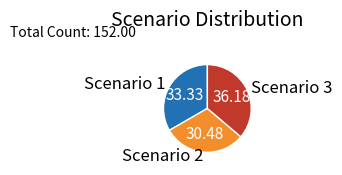

Approximately how many times larger is the value at Scenario 1 compared to Scenario 3?

0.9